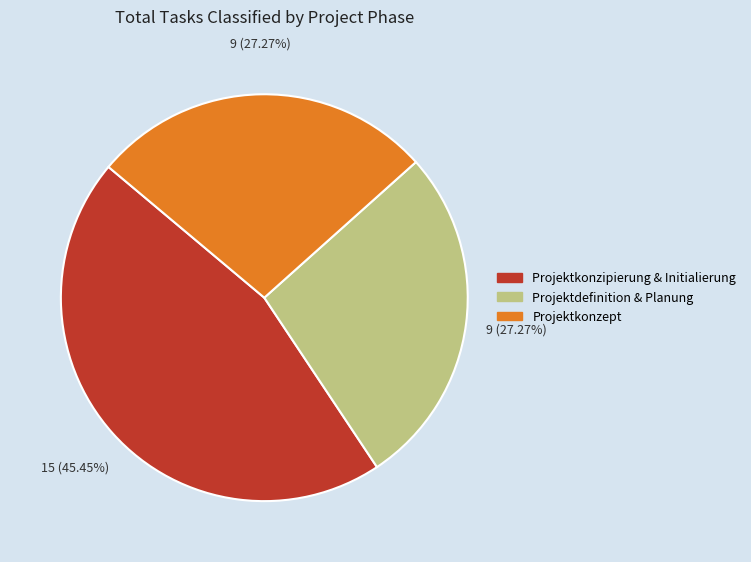

Which slice is the largest?

Projektkonzipierung & Initialierung